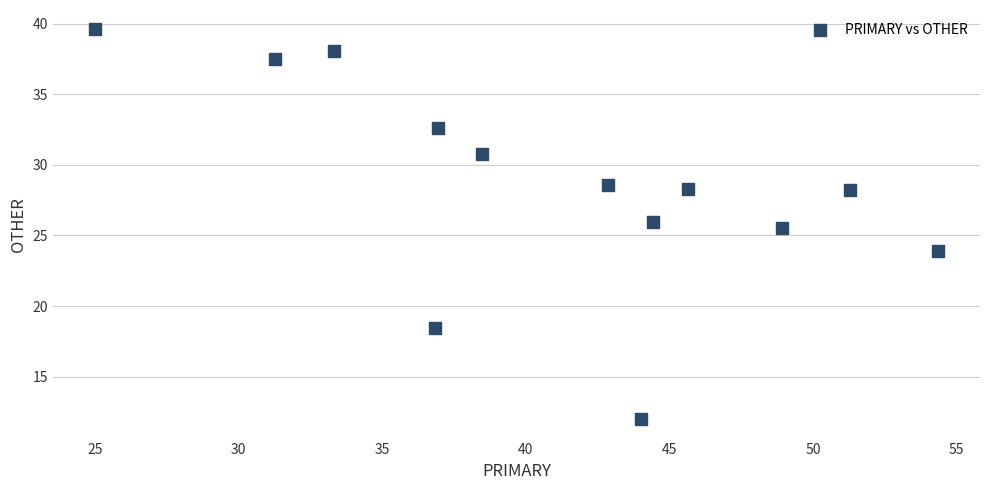

What is the range of Y values (max minus min)?

27.6